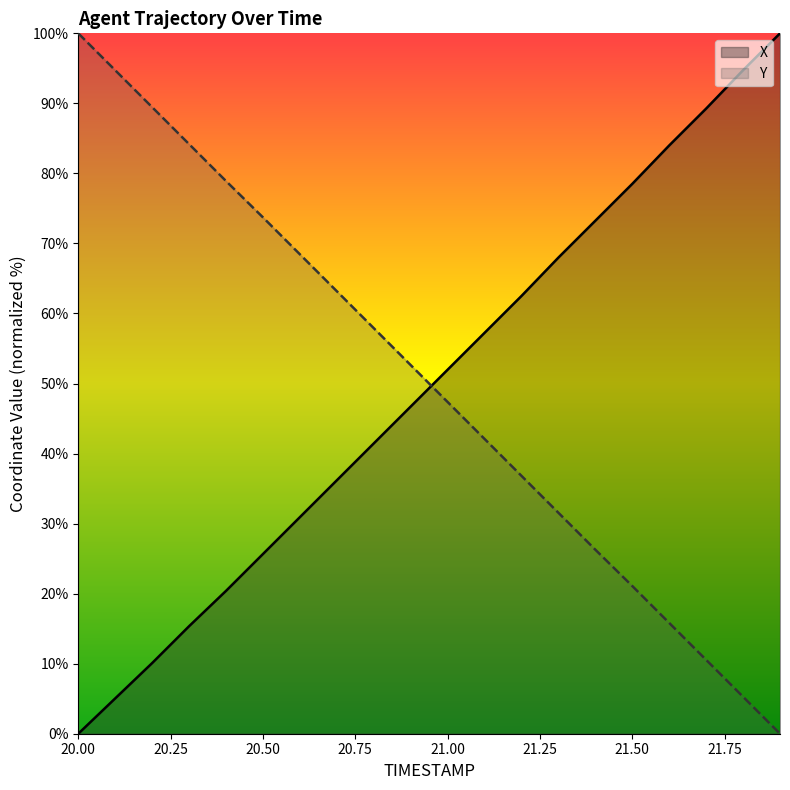

What is the greatest value displayed?

100.0